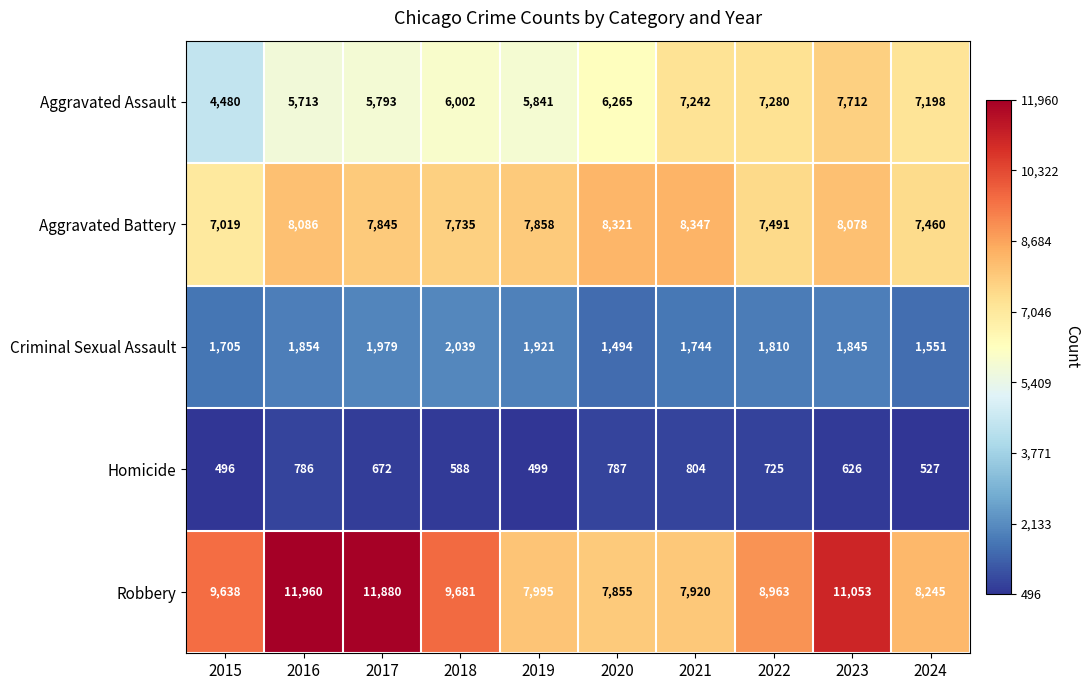

True or false: Aggravated Assault has a value of 4480 at 2015.

True